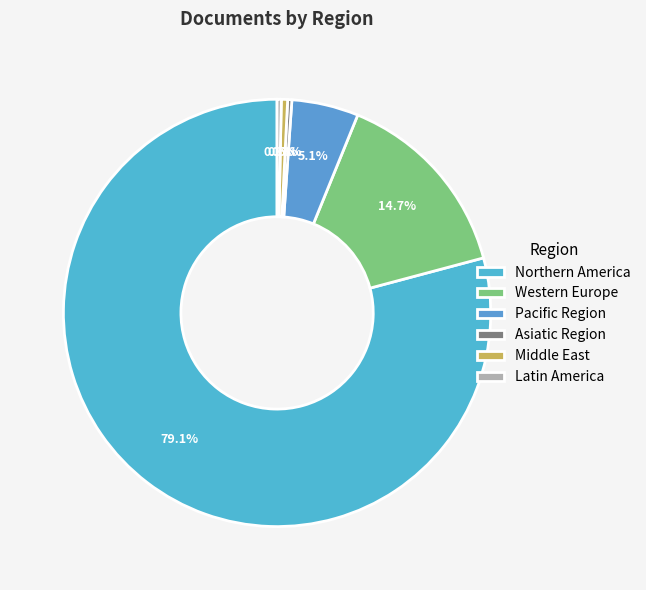

To the nearest percent, what is the difference between the Middle East and Western Europe slice percentages?

14%